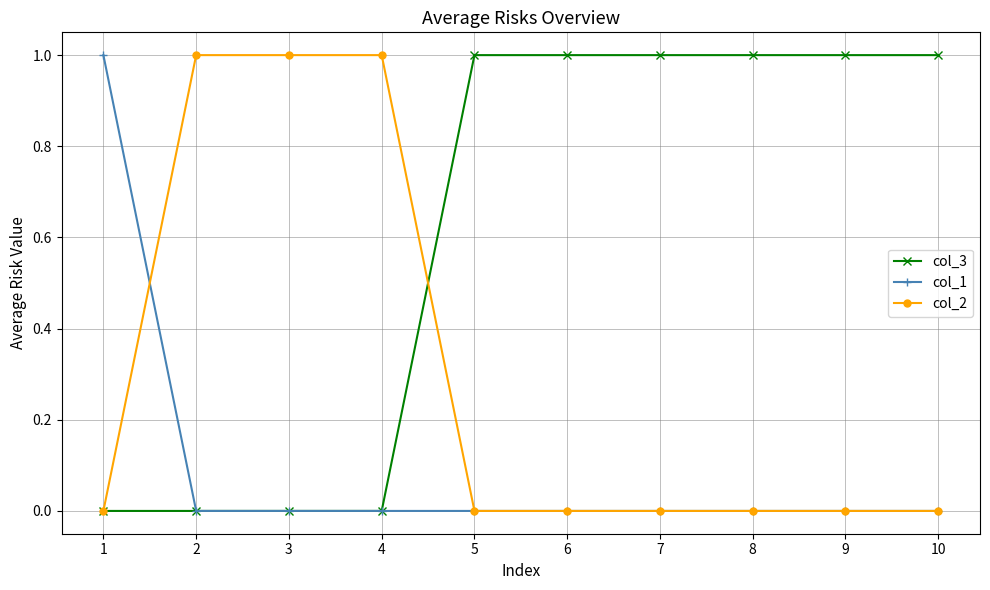

Which series has the largest total across all categories?

col_3